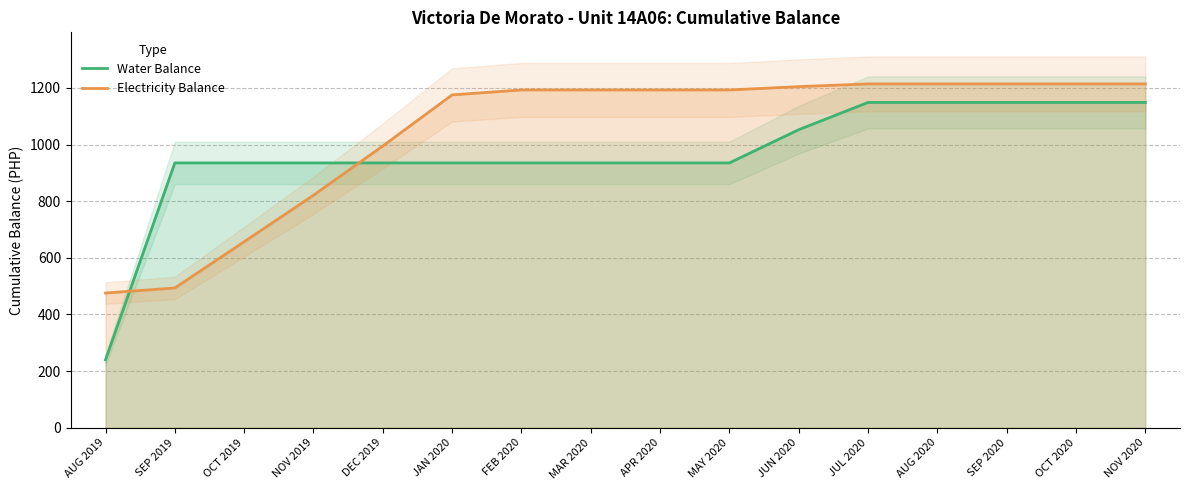

At which label does Electricity Balance first exceed 1192?

FEB 2020